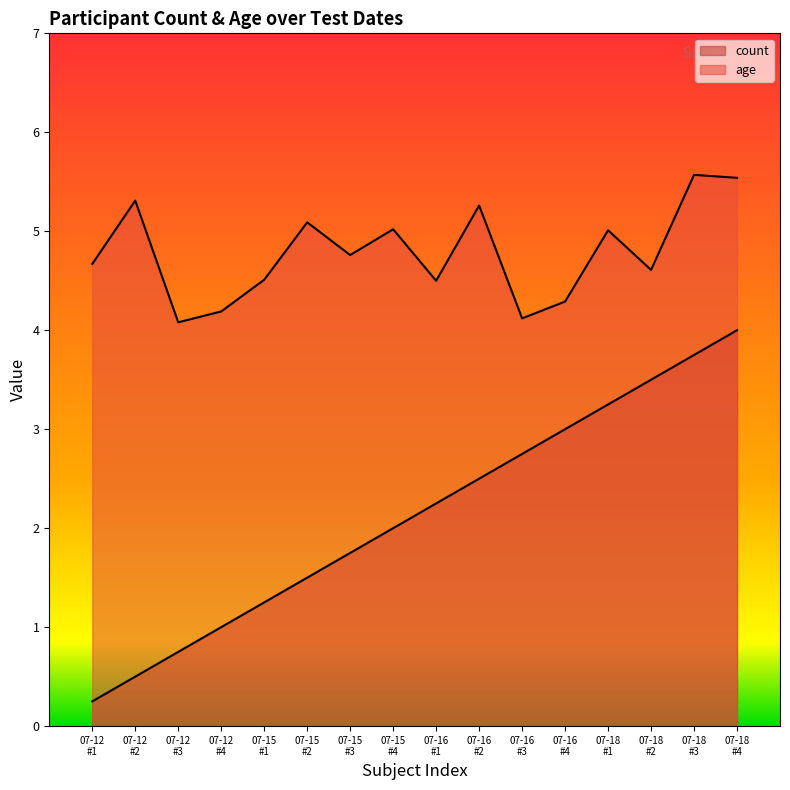

List the labels in order of count value, largest first.

07-18 #4, 07-18 #3, 07-18 #2, 07-18 #1, 07-16 #4, 07-16 #3, 07-16 #2, 07-16 #1, 07-15 #4, 07-15 #3, 07-15 #2, 07-15 #1, 07-12 #4, 07-12 #3, 07-12 #2, 07-12 #1